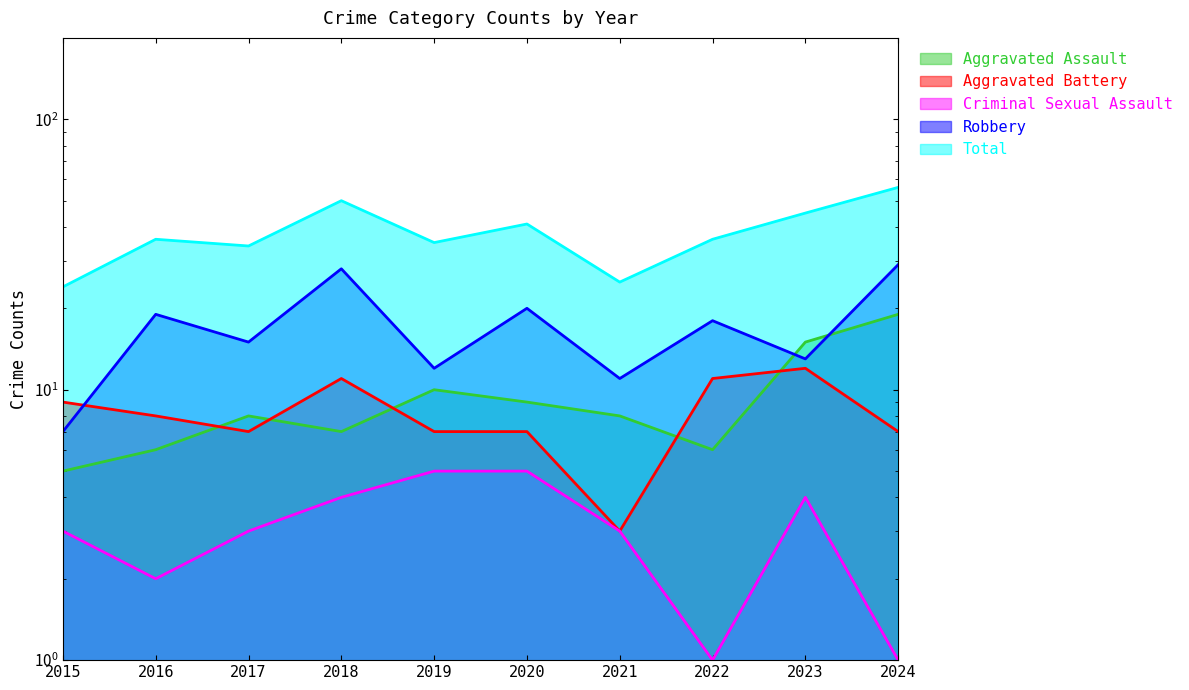

Which category has the lowest value across all series?

2022